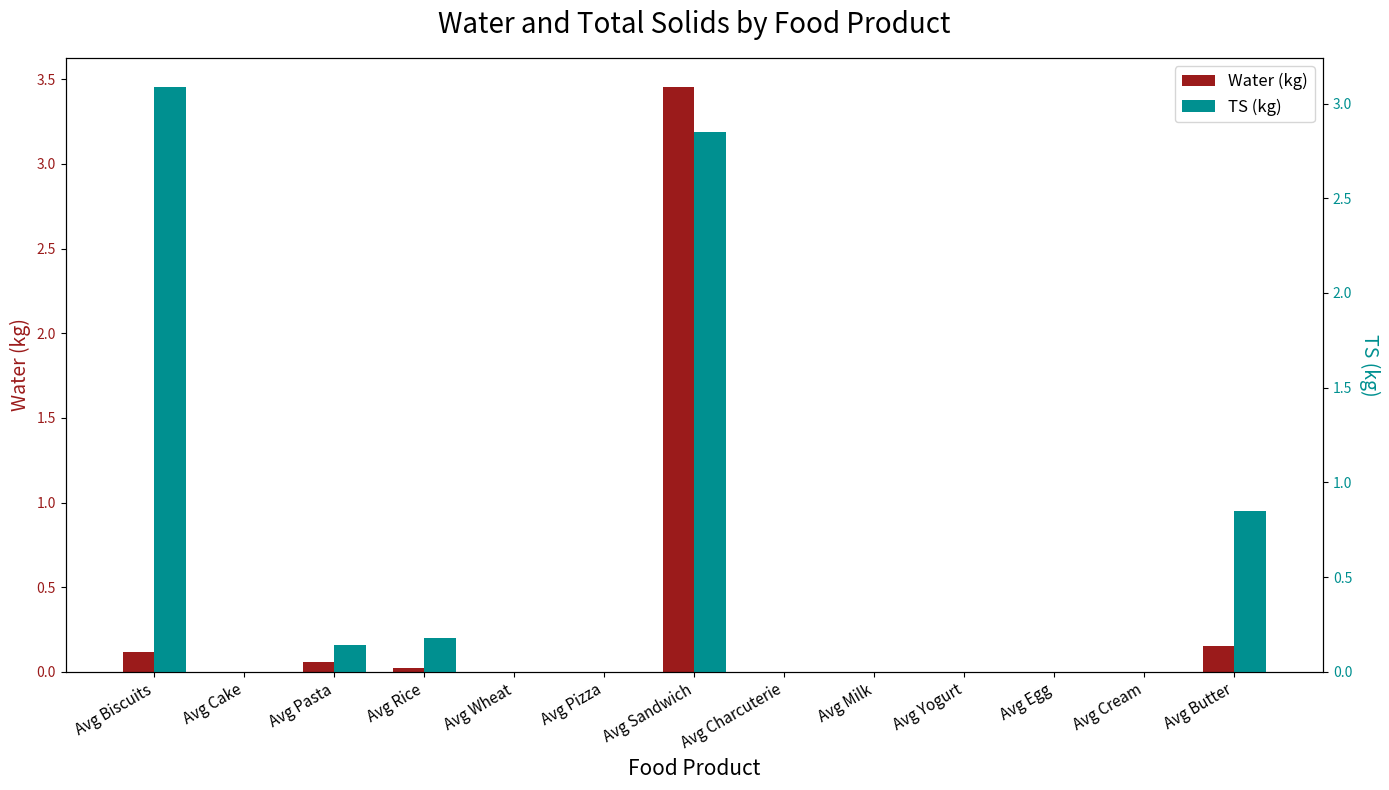

At which category is the sum across all series the highest?

Avg Sandwich